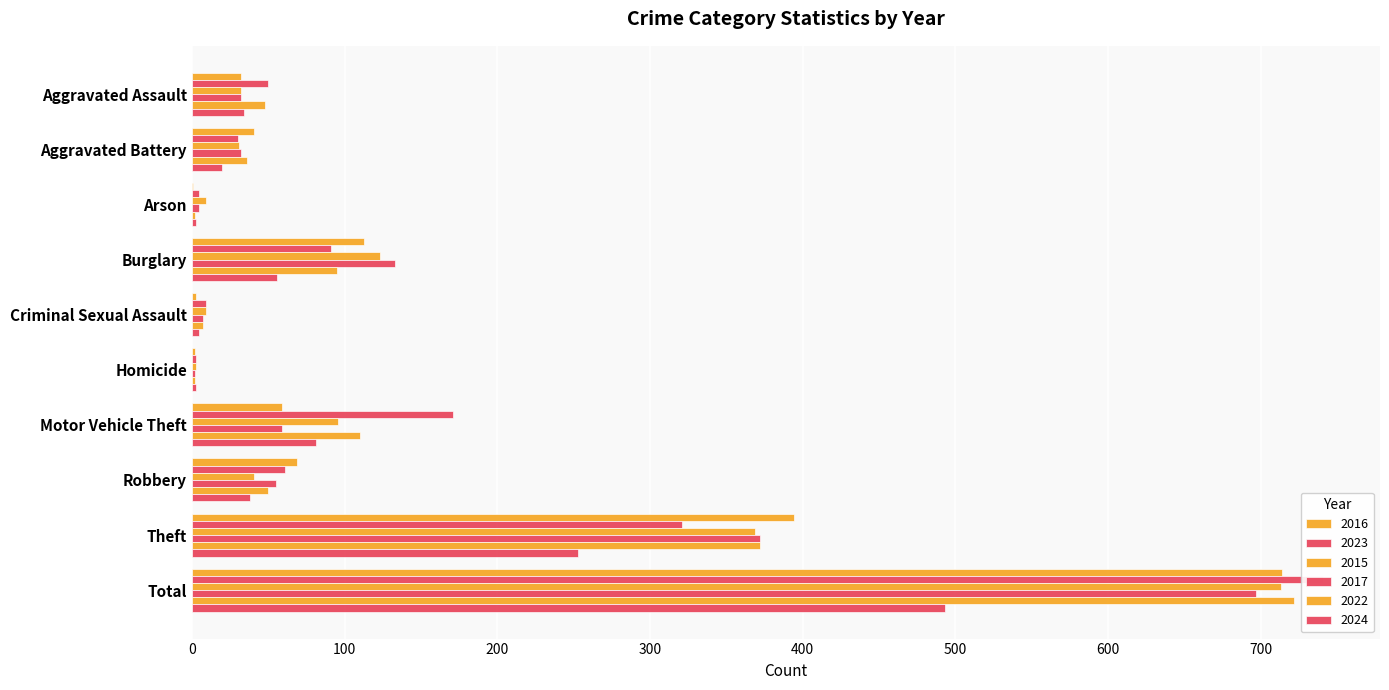

What value does the 2024 series have at Arson?

3